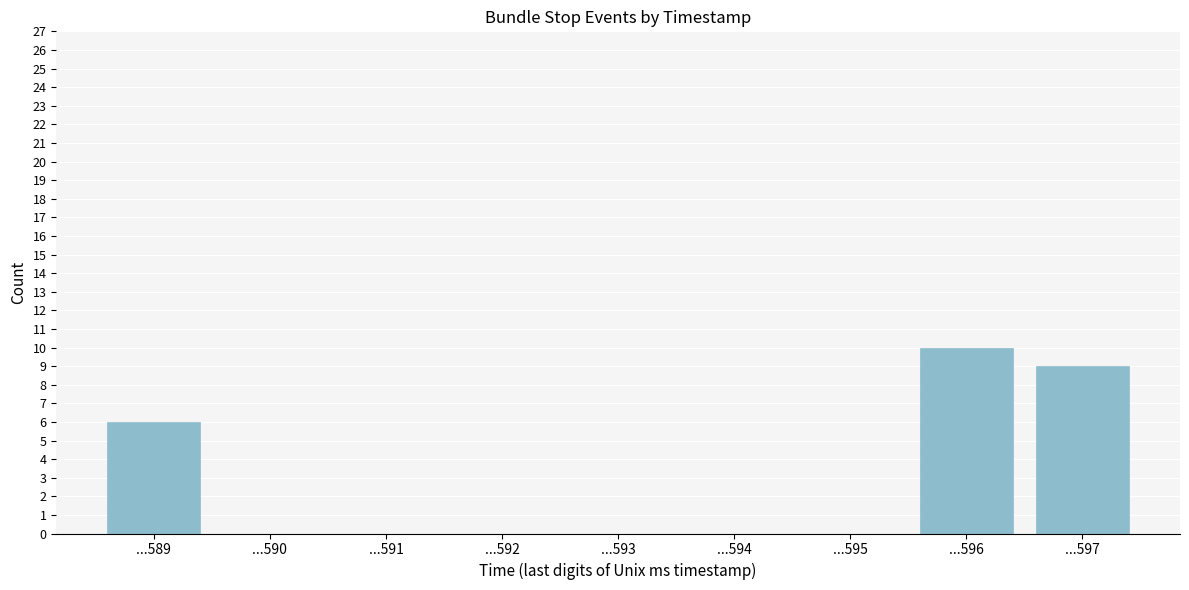

Reading left to right, transcribe all the data shown in this chart.

...589=6	...590=0	...591=0	...592=0	...593=0	...594=0	...595=0	...596=10	...597=9